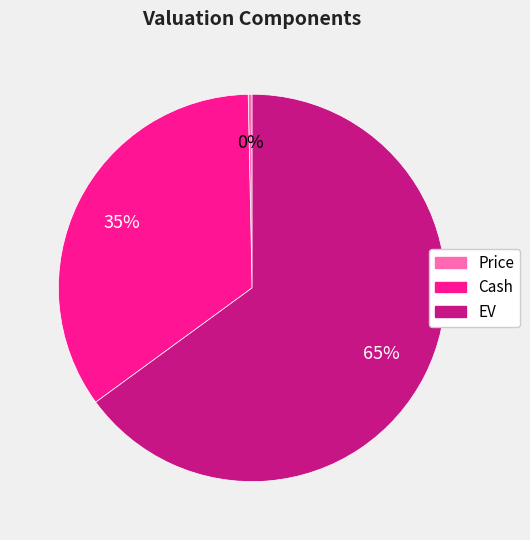

How many segments does this pie chart have?

3